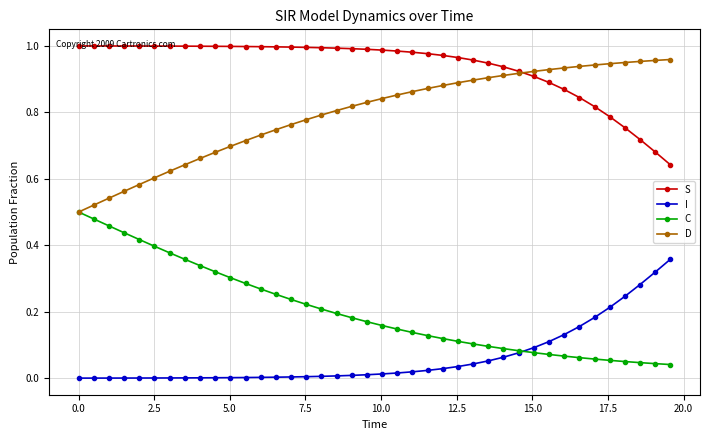

Which series has the largest total across all categories?

S